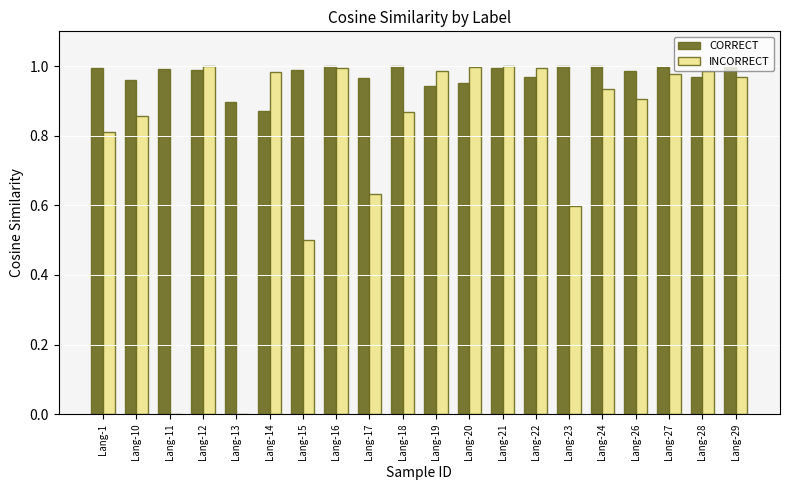

What are all the series names shown in the legend?

CORRECT, INCORRECT